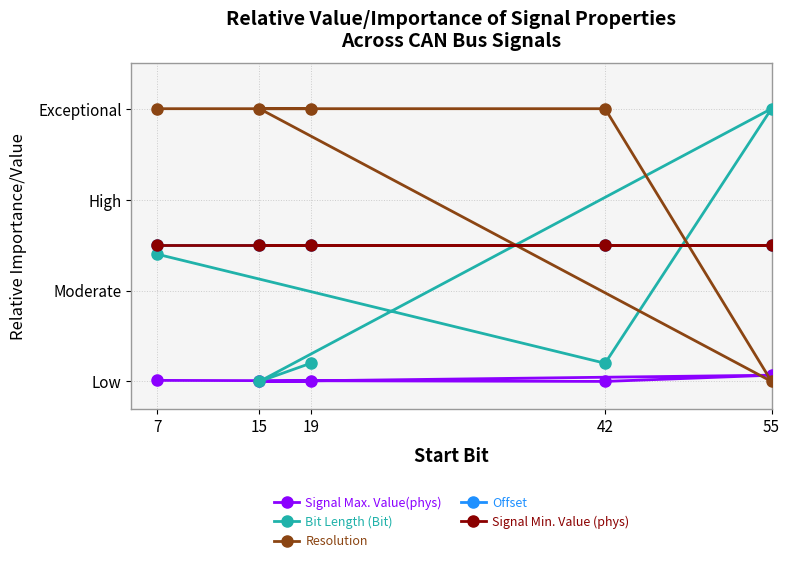

At which category does Signal Max. Value(phys) reach its first local peak?

55